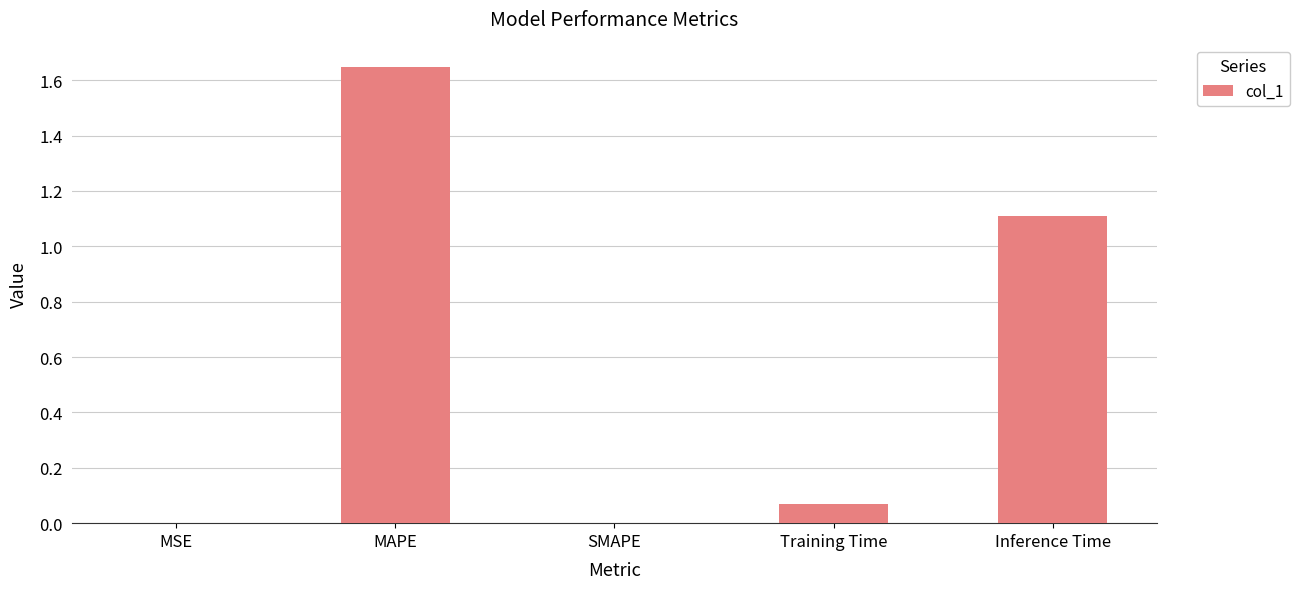

What is the sum of all values?

2.8